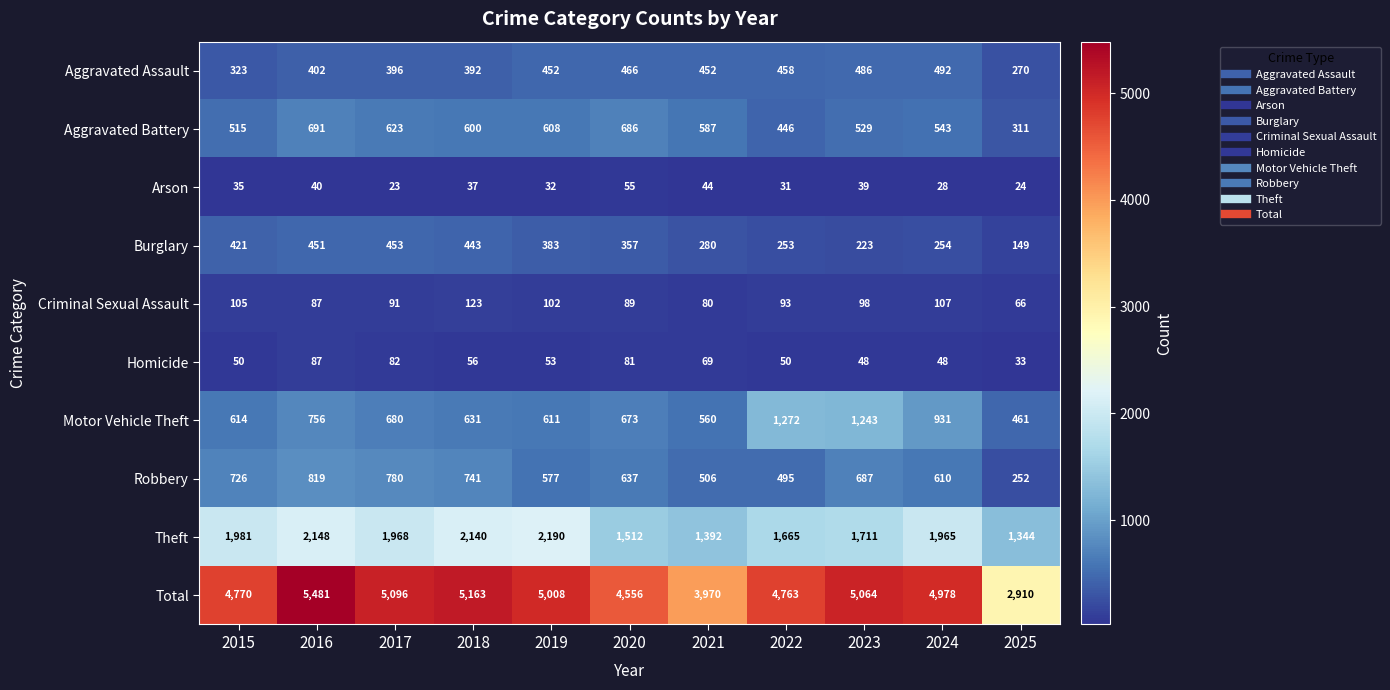

Which series has the largest total across all categories?

Total